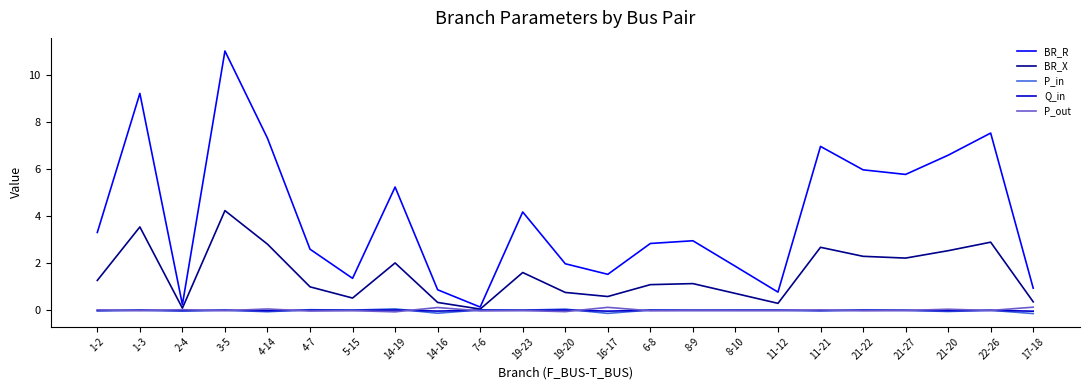

Between 14-19 and 6-8, which series saw the biggest shift?

BR_R